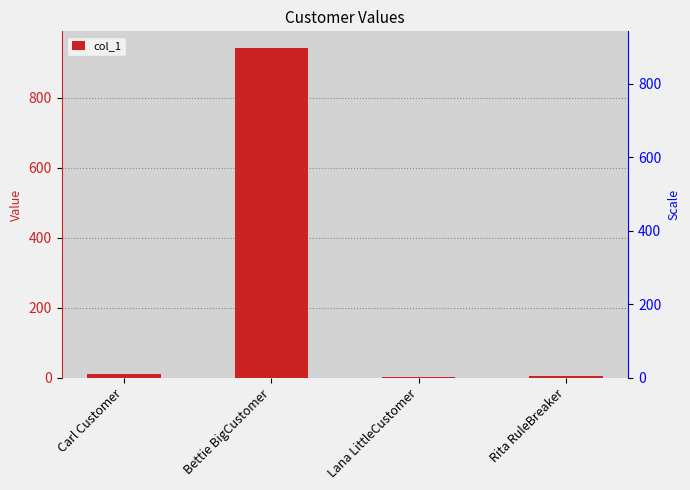

Reading left to right, list all the values displayed in this chart.

10.0	943.0	2.0	4.5